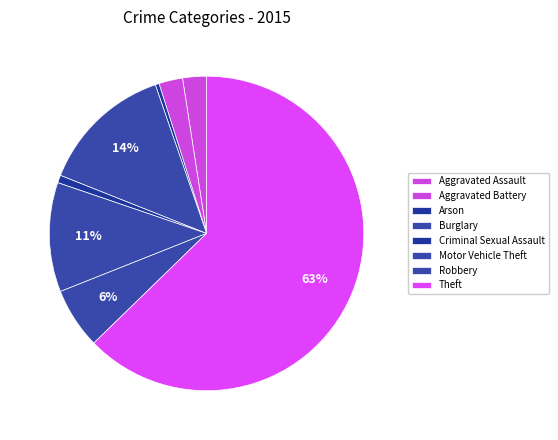

Count the number of slices in the pie.

8